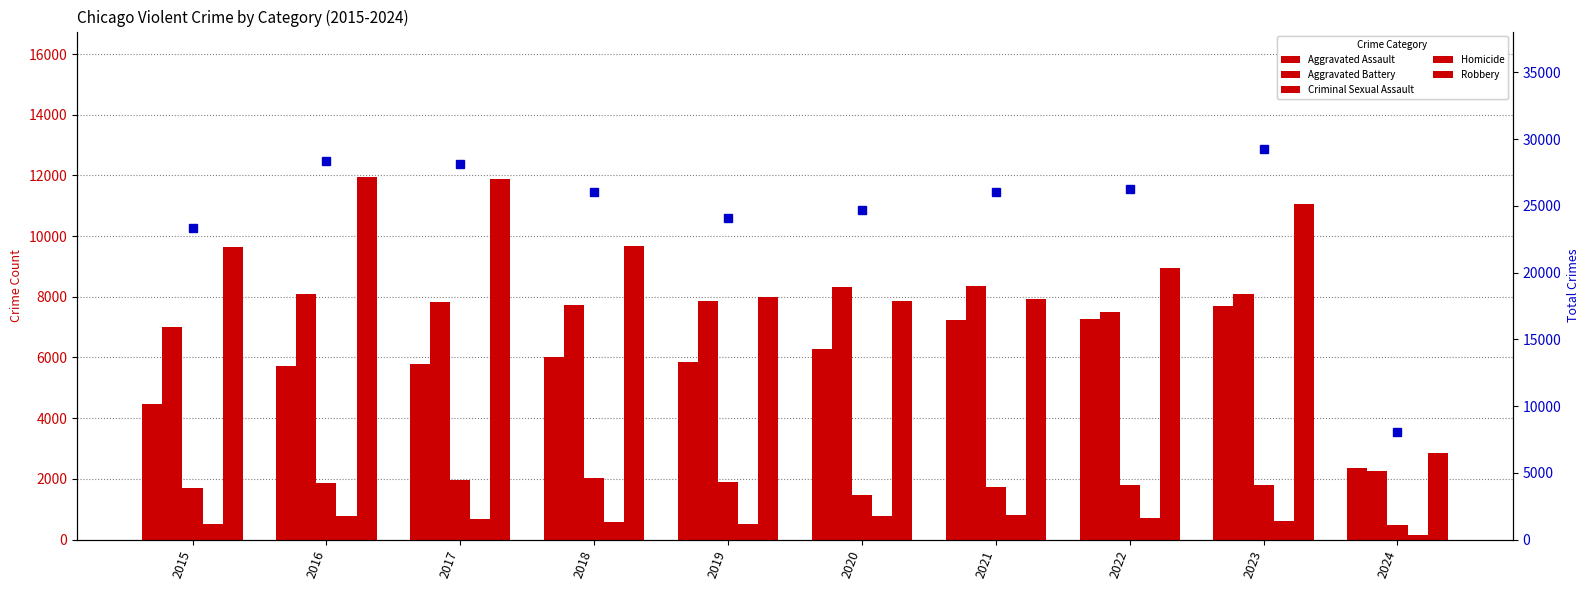

Which series has the largest total across all categories?

Total